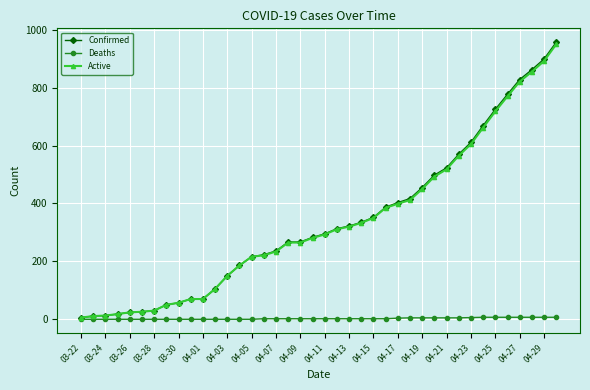

Count the number of categories in the chart.

40